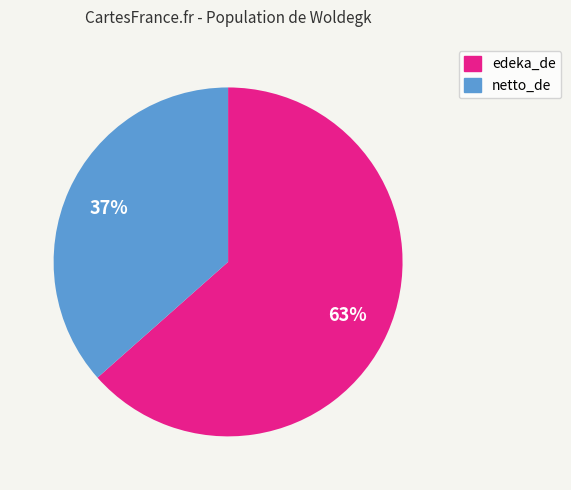

Rank the categories by value from lowest to highest.

netto_de, edeka_de